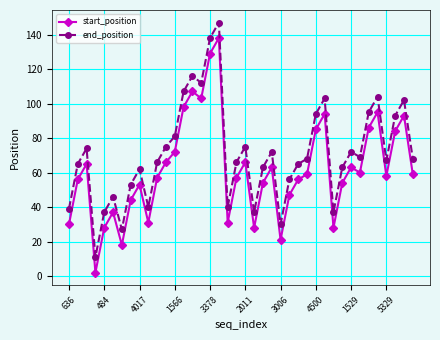

What is the maximum value for start_position?

138